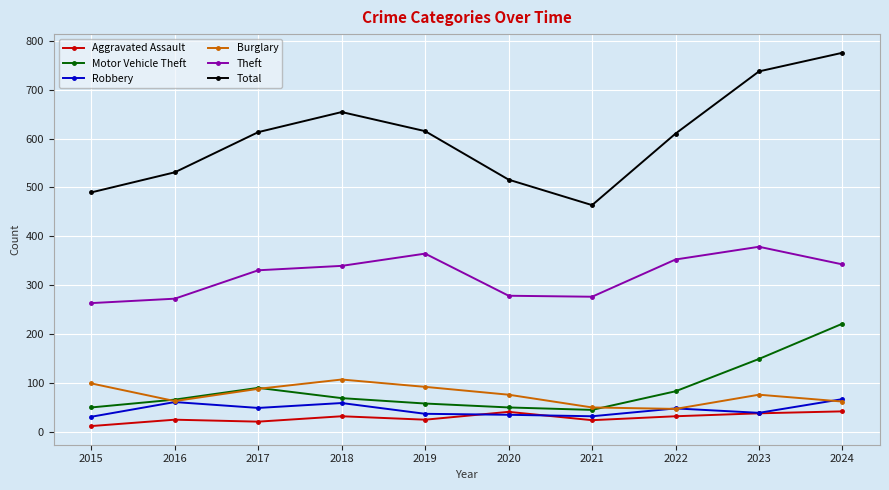

Where is Theft nearest to the value 321?

2017